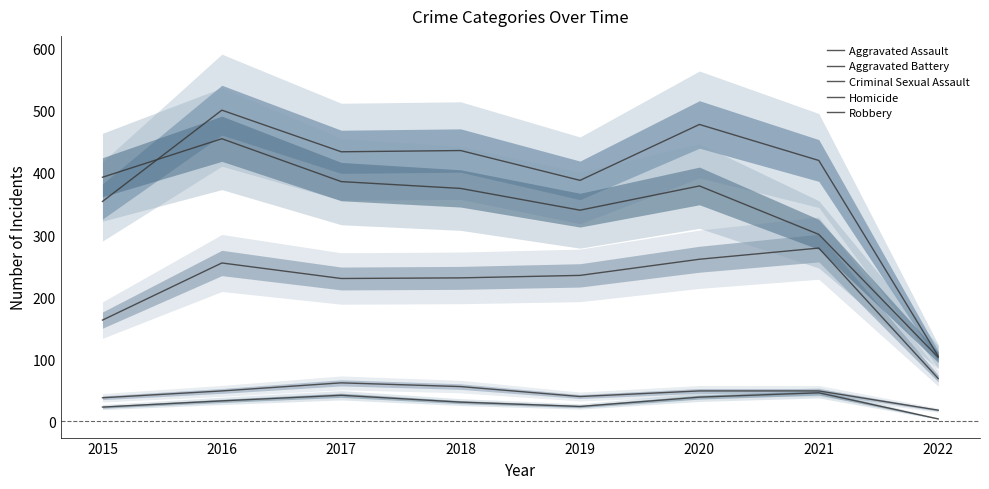

What is the sum of all Homicide values?

242